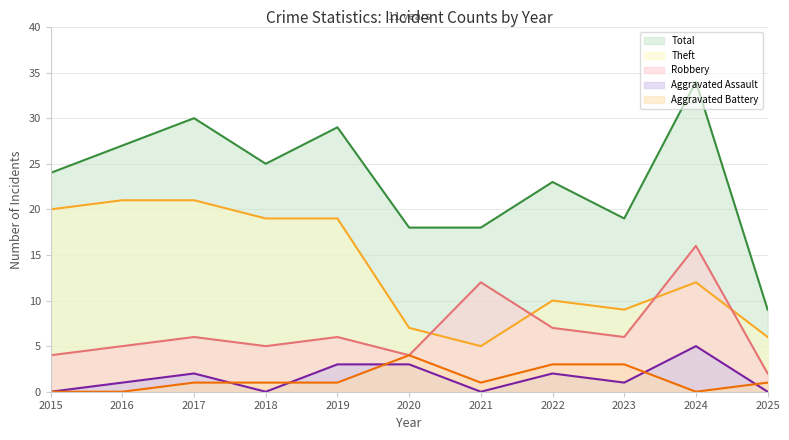

True or false: Theft and Total cross at least once.

False